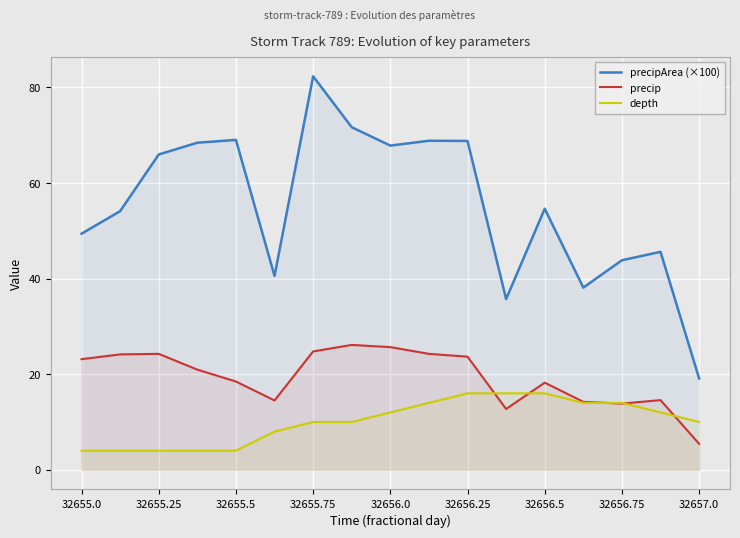

True or false: depth and precipArea (×100) intersect in this chart.

False